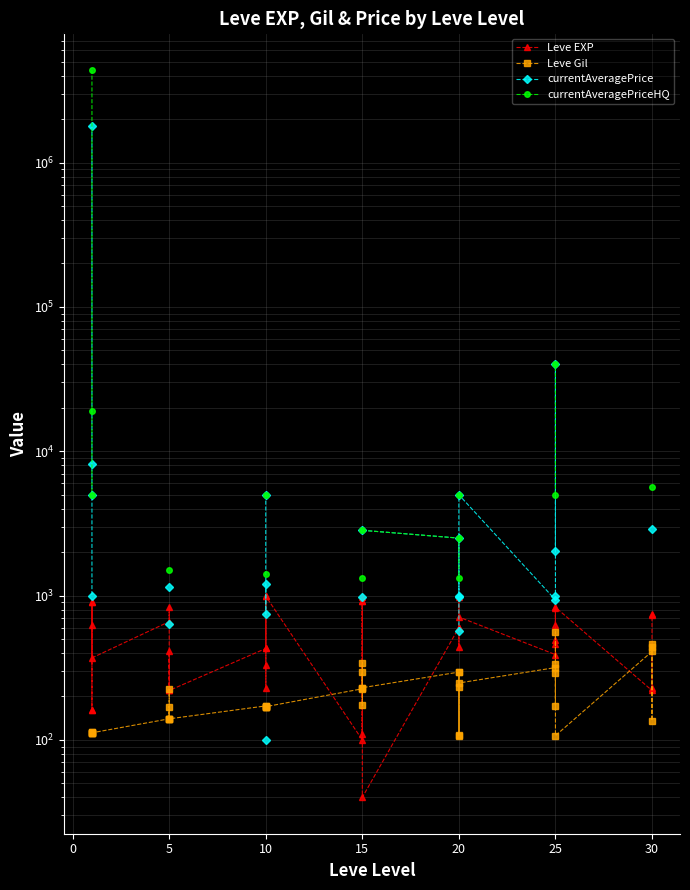

What is the average value of the Leve EXP series?

540.2